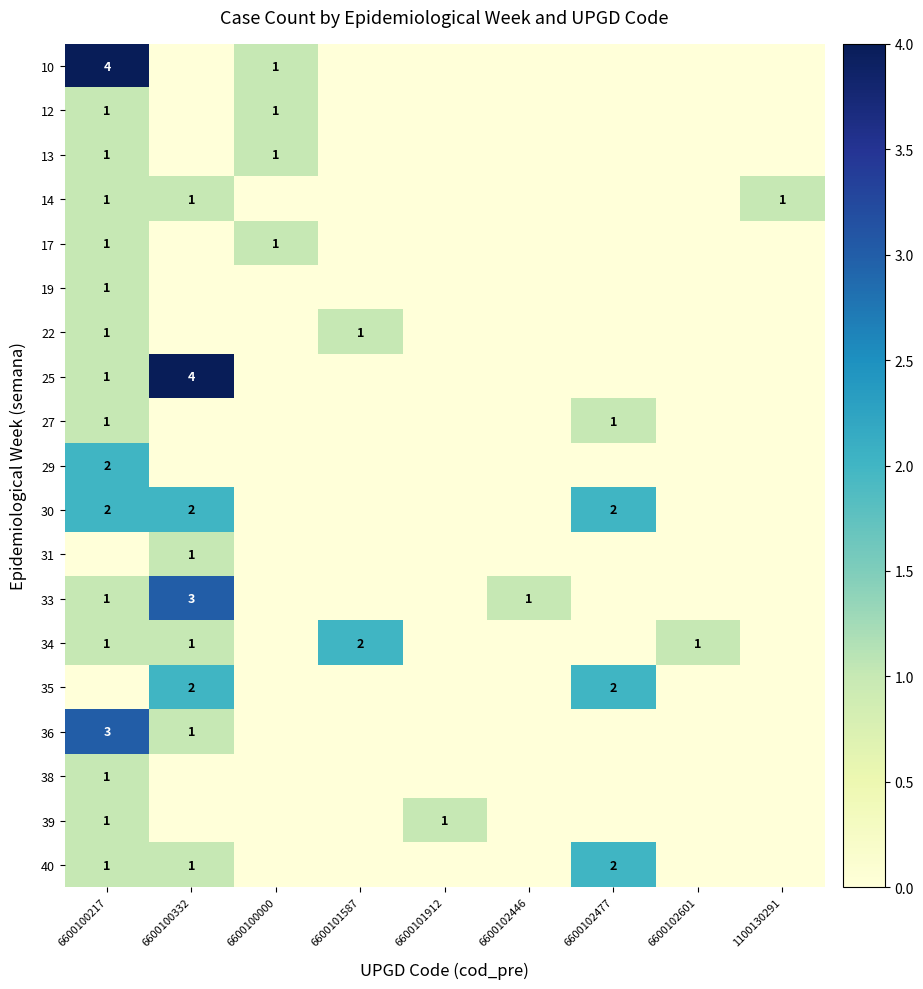

True or false: 34 has a value of 1 at 6600102601.

True